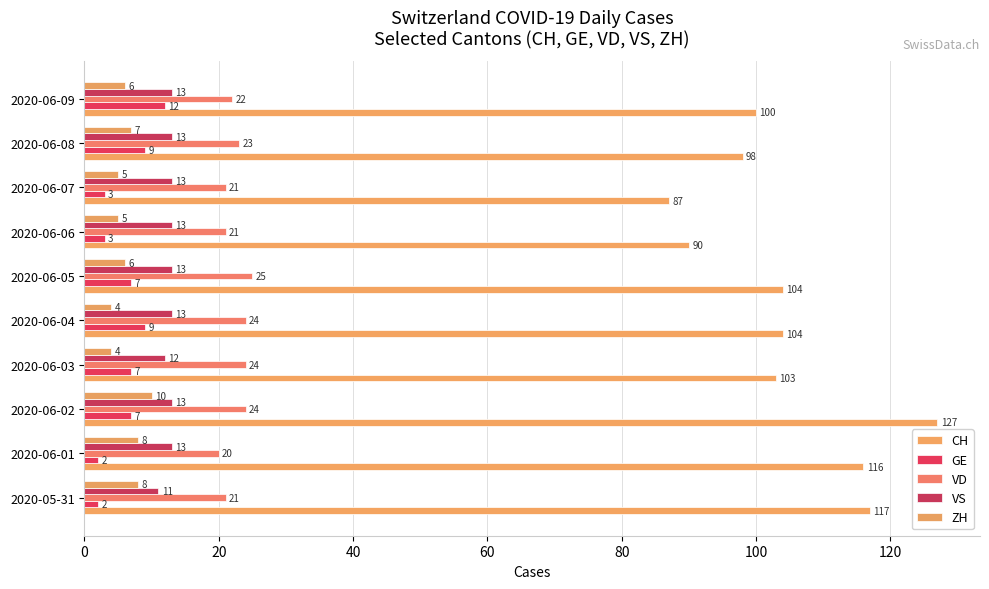

How many data points in VD are less than 23?

5